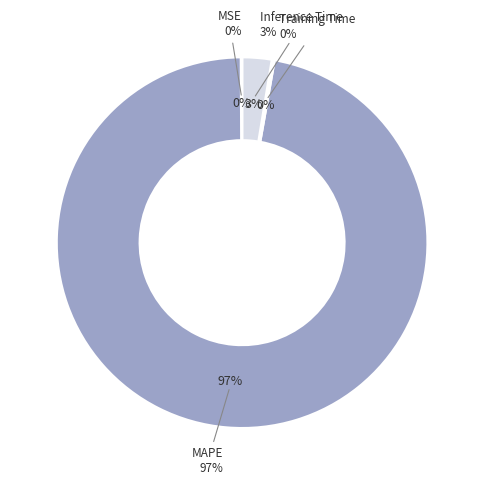

What is the smallest slice in the pie chart?

MSE